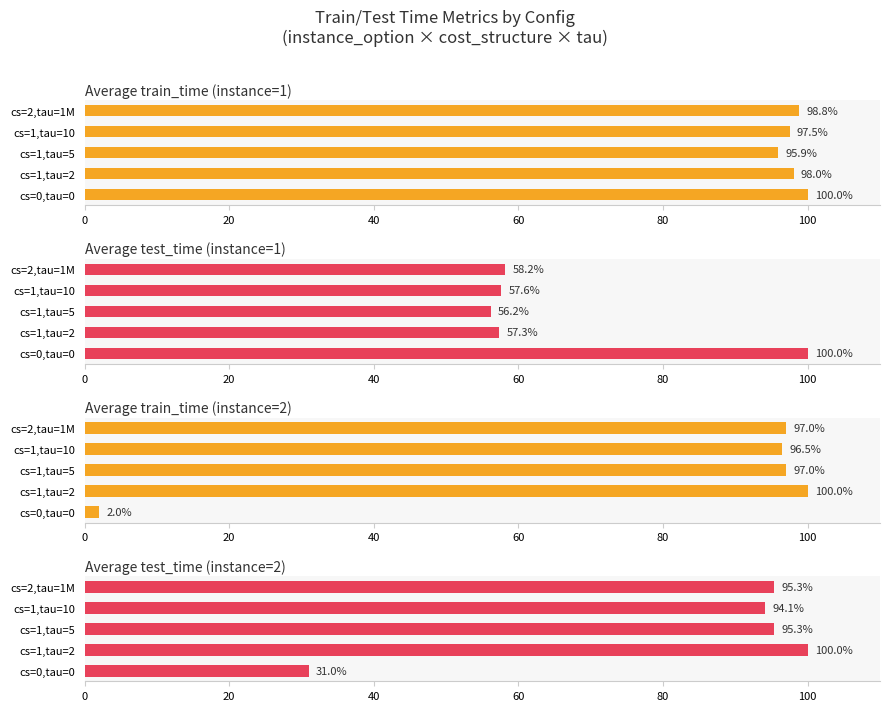

List the series in order of their peak value, lowest first.

Average train_time (instance=1), Average test_time (instance=1), Average train_time (instance=2), Average test_time (instance=2)